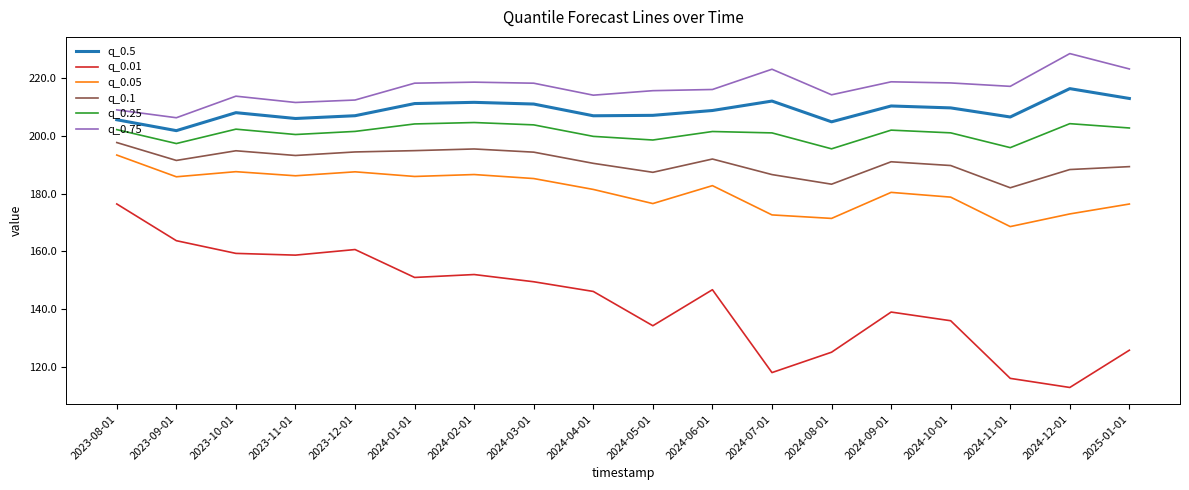

True or false: q_0.25 has a value of 198.5 at 2024-05-01.

True